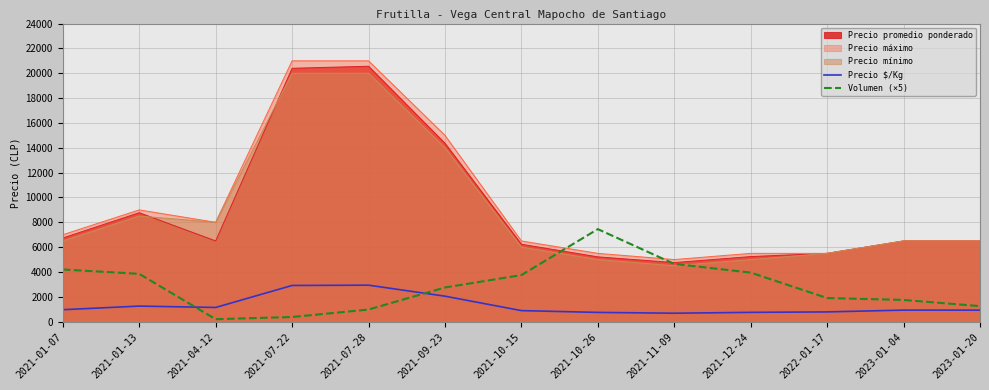

Is it true that Precio $/Kg equals 1261 at 2021-01-07?

False